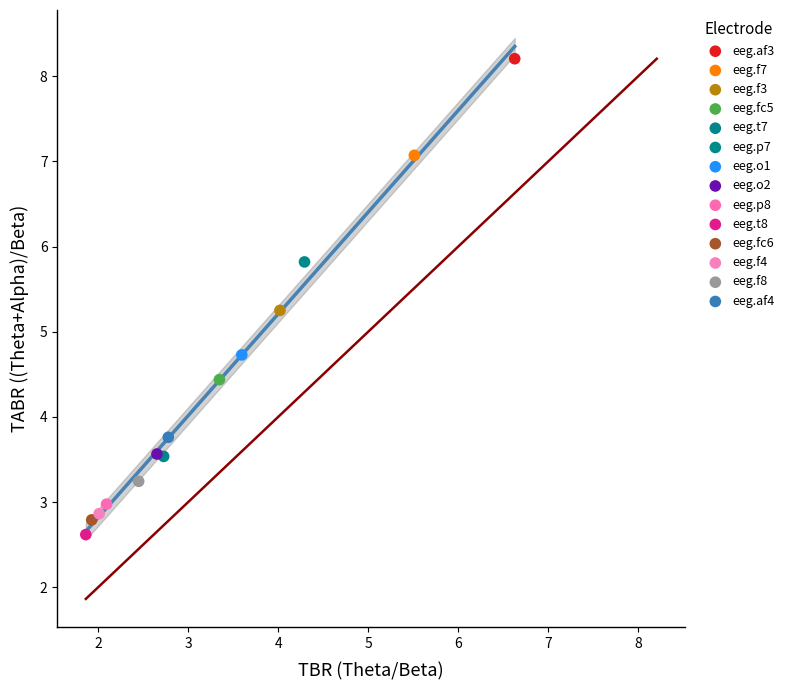

Which series reaches the maximum Y coordinate?

eeg.af3